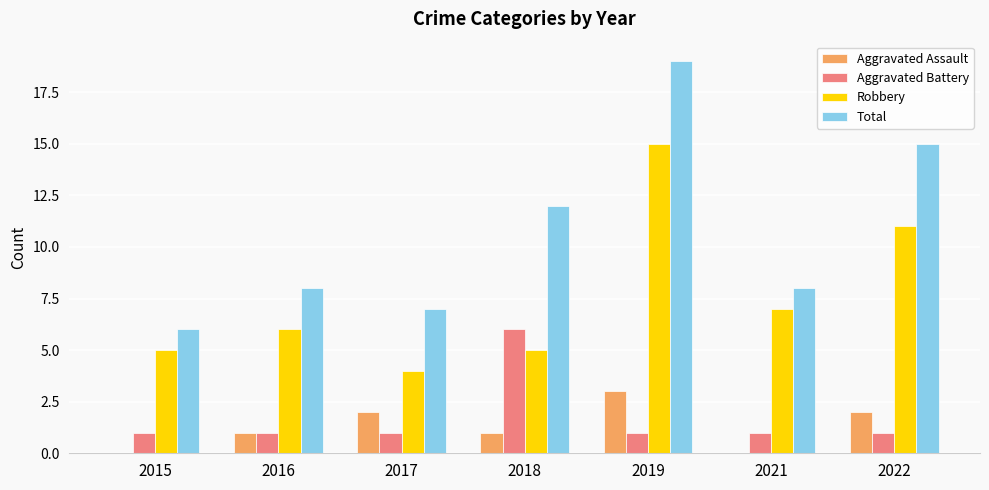

Between 2016 and 2022, which series saw the biggest shift?

Total